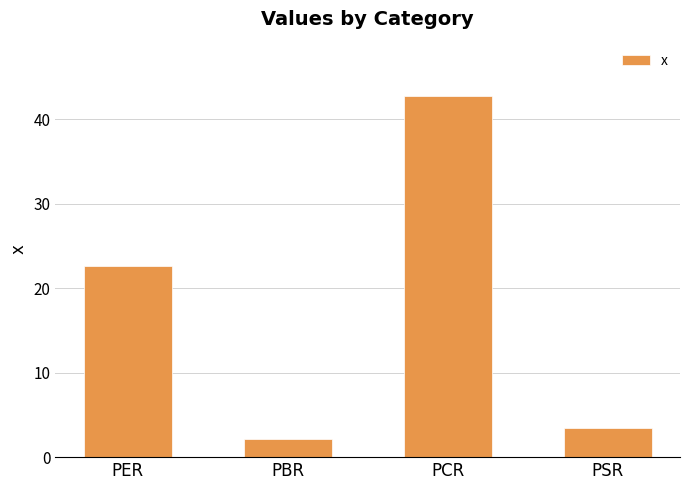

What position from the left is PER?

1